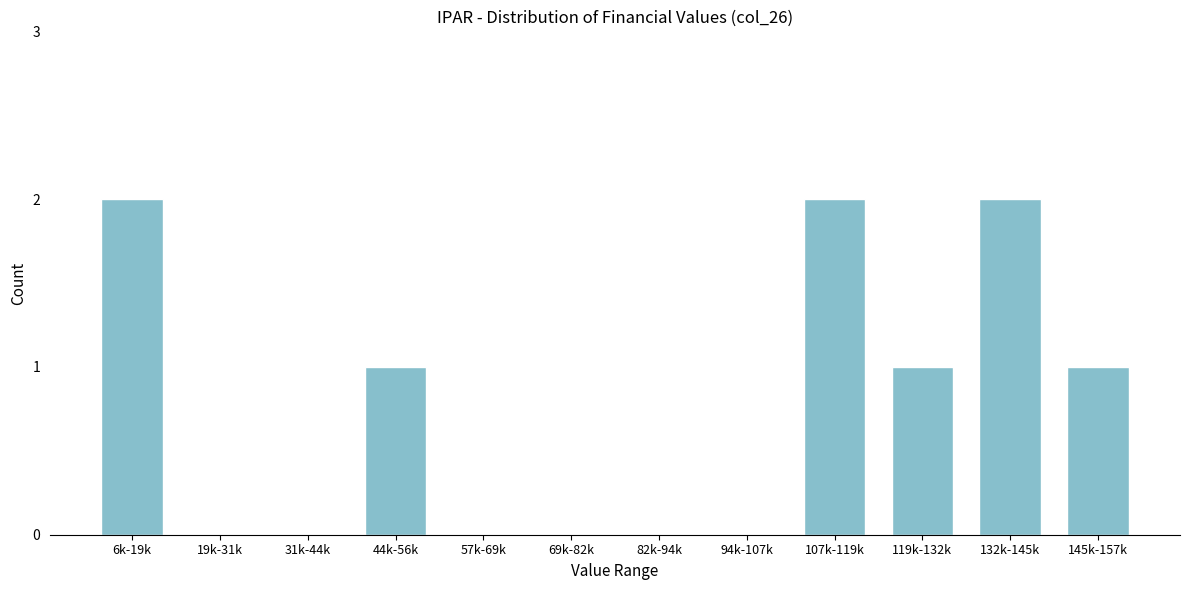

Reading left to right, what are all the values shown in this chart?

6k-19k=2	19k-31k=0	31k-44k=0	44k-56k=1	57k-69k=0	69k-82k=0	82k-94k=0	94k-107k=0	107k-119k=2	119k-132k=1	132k-145k=2	145k-157k=1